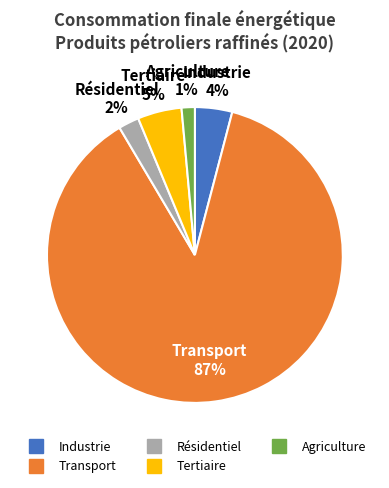

Between Tertiaire and Agriculture, which is larger?

Tertiaire